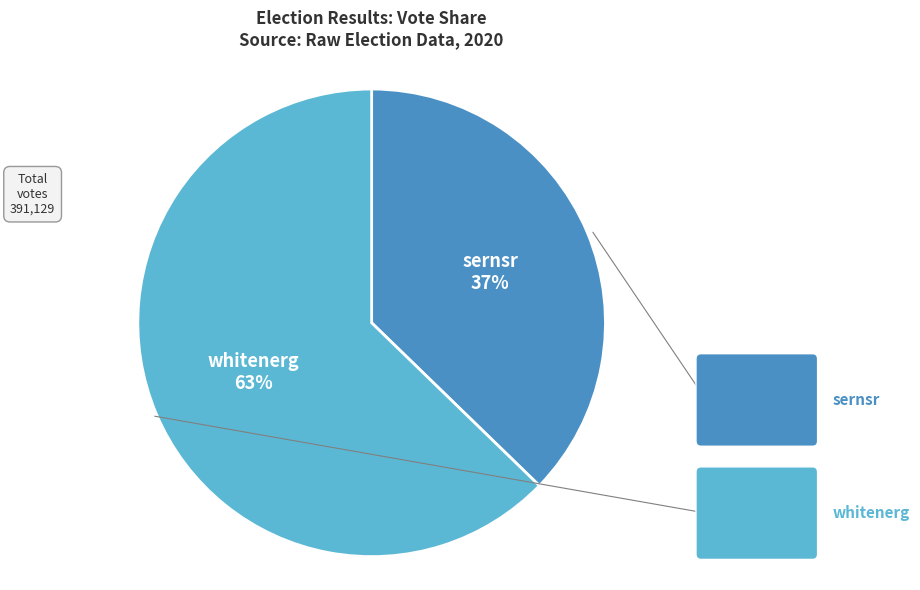

To the nearest percent, what is the average slice percentage?

50%